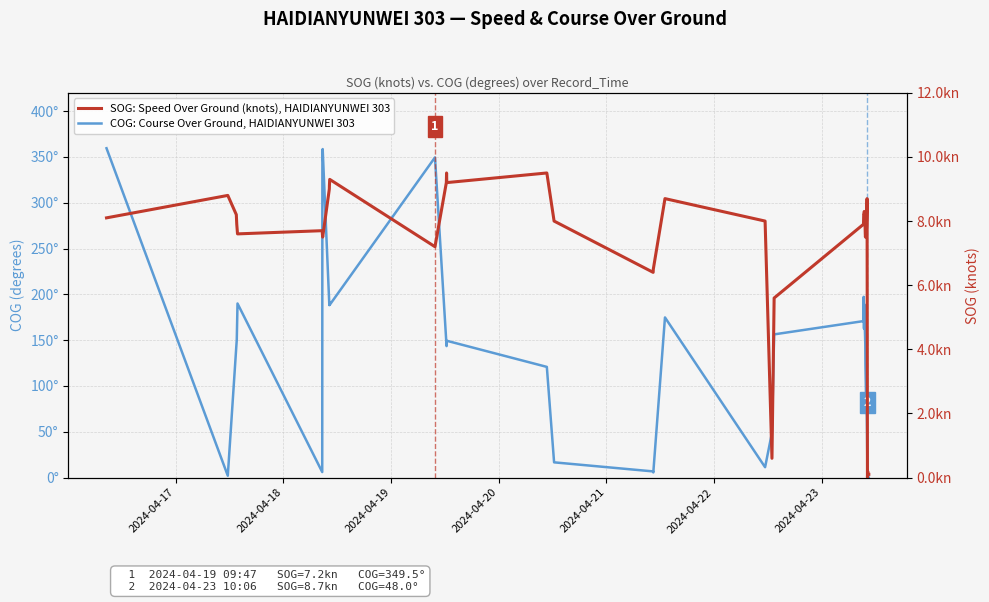

What is the value of the SOG: Speed Over Ground (knots), HAIDIANYUNWEI 303 point at the 34th from the left?

7.7